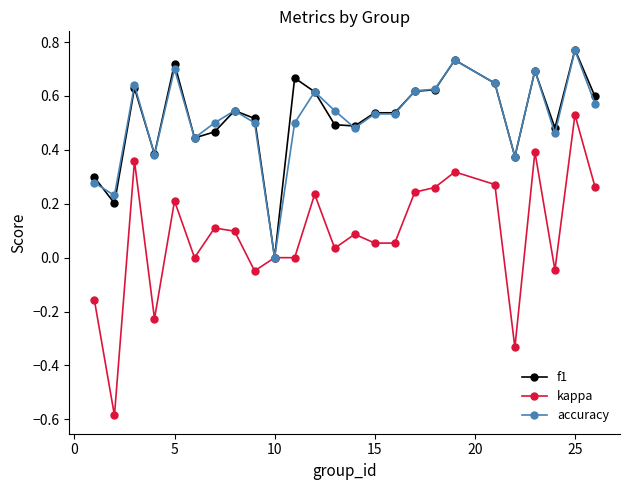

Which series has the widest spread of values?

kappa